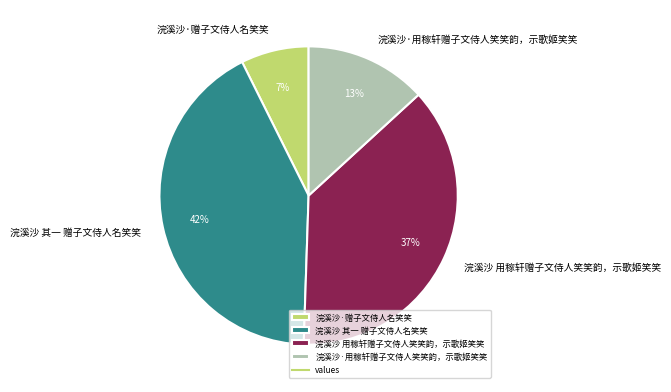

To the nearest percent, what is the average slice percentage?

25%